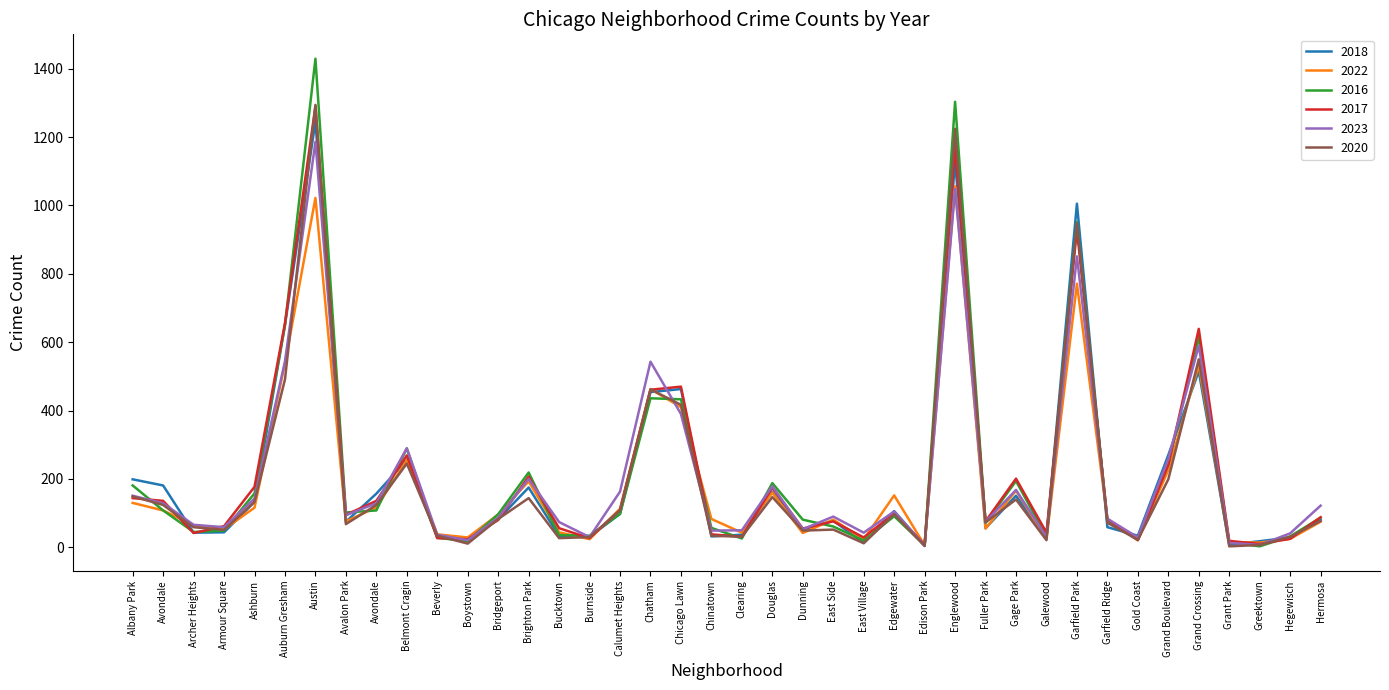

Reading left to right, list all the values displayed in this chart.

2018: 199	181	43	44	133	650	1245	75	157	256	30	20	82	175	33	31	98	454	463	32	37	163	52	78	13	106	5	1130	56	151	29	1005	59	34	270	515	8	18	29	81
2022: 130	108	65	53	116	538	1022	76	117	255	38	29	96	193	44	24	113	463	410	83	43	160	42	81	23	152	6	1056	55	166	24	771	82	21	226	533	15	14	25	75
2016: 181	108	45	49	158	650	1429	102	108	289	28	18	97	219	36	34	98	436	433	57	26	188	81	61	20	91	6	1303	72	194	31	951	77	23	243	616	15	3	32	87
2017: 144	136	42	62	177	656	1290	95	136	269	27	24	80	207	56	27	109	461	470	38	31	175	55	76	29	100	8	1172	76	201	43	929	82	21	242	639	19	10	25	88
2023: 151	129	66	59	143	544	1186	94	129	290	37	21	87	200	74	30	163	543	390	49	50	179	53	90	43	105	5	1048	75	168	30	851	84	29	259	590	13	7	41	122
2020: 149	124	59	51	133	491	1294	68	124	245	34	11	83	144	27	30	109	462	417	34	31	147	49	52	12	97	4	1224	73	140	21	948	72	22	199	550	3	7	31	77